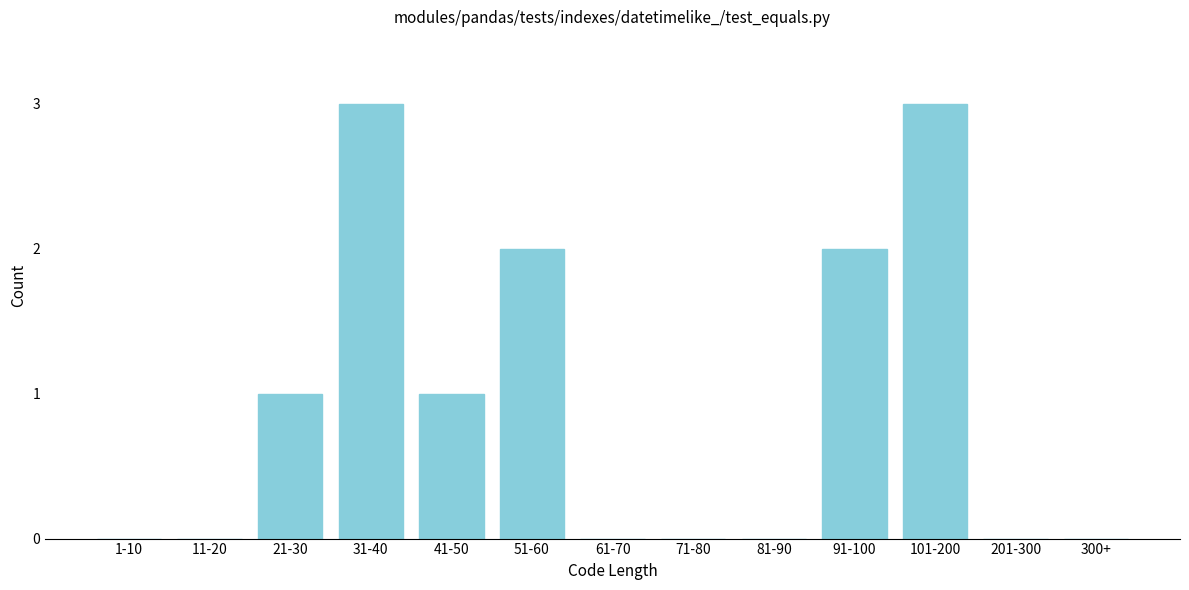

Reading left to right, list all the values displayed in this chart.

1-10=0	11-20=0	21-30=1	31-40=3	41-50=1	51-60=2	61-70=0	71-80=0	81-90=0	91-100=2	101-200=3	201-300=0	300+=0